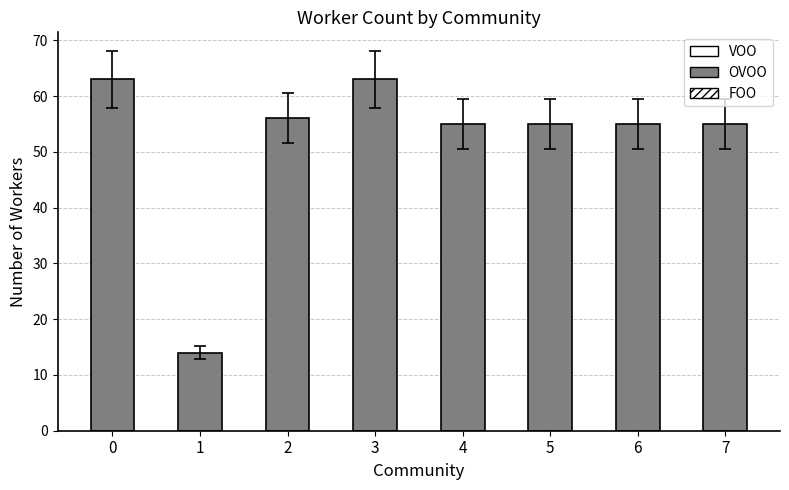

What is the ratio of the value at 5 to the value at 6?

1.0